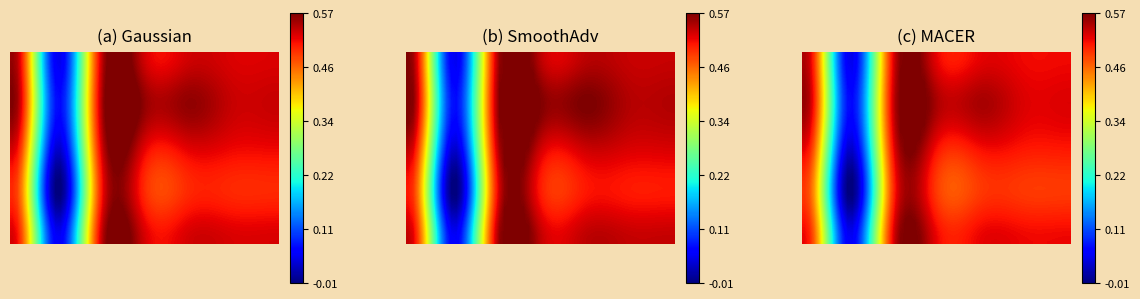

Reading left to right, extract all data points from this chart.

row_0: 0.6	0.1	0.5	0.5	0.5	0.5	0.5
row_1: 0.6	0.1	0.5	0.6	0.6	0.5	0.5
row_2: 0.5	0.0	0.5	0.5	0.5	0.5	0.5
row_3: 0.5	-0.0	0.5	0.5	0.5	0.5	0.5
row_4: 0.5	0.1	0.5	0.5	0.5	0.5	0.5